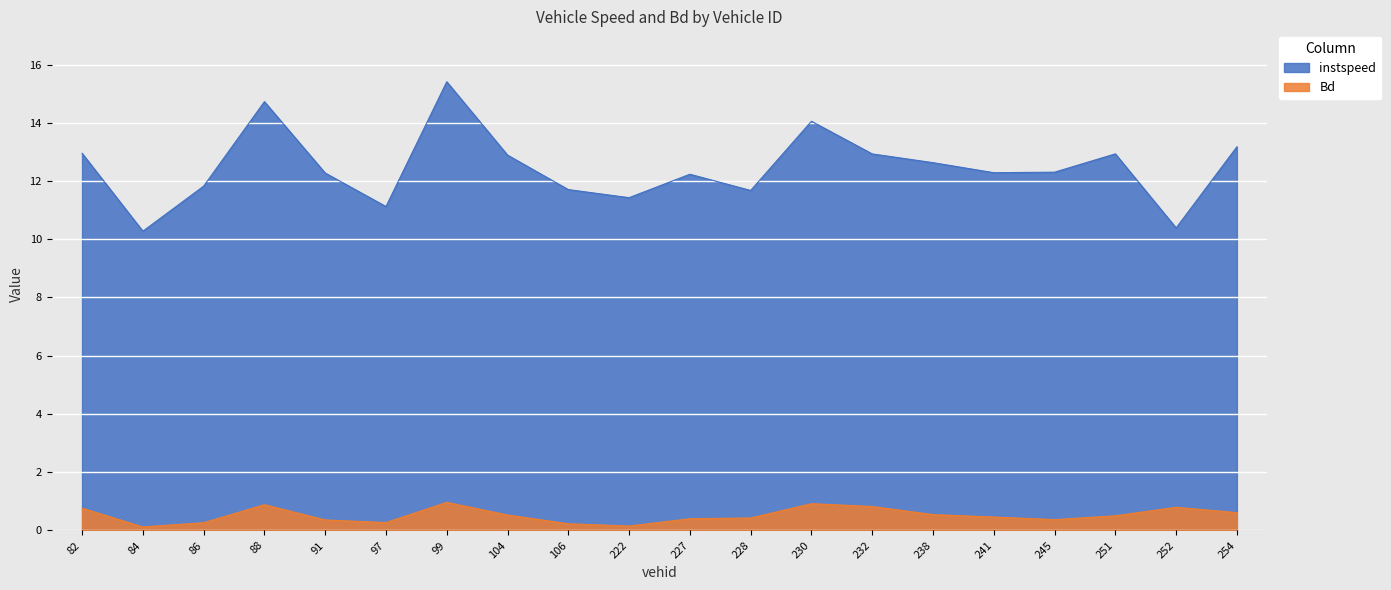

Does the chart display data point markers on the line(s)?

No